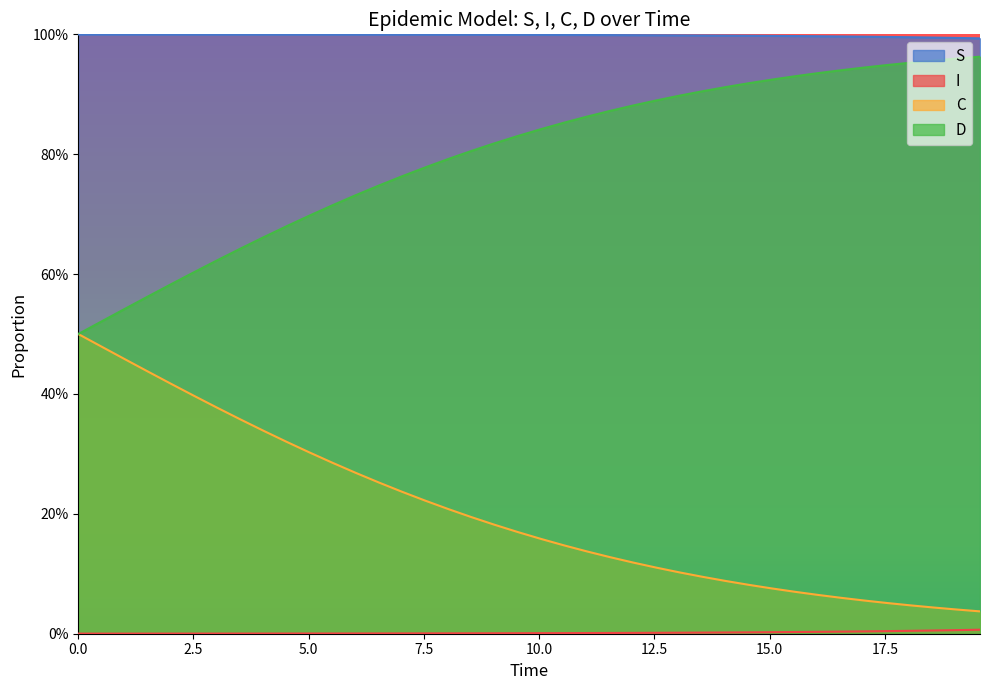

True or false: C and D cross at least once.

False